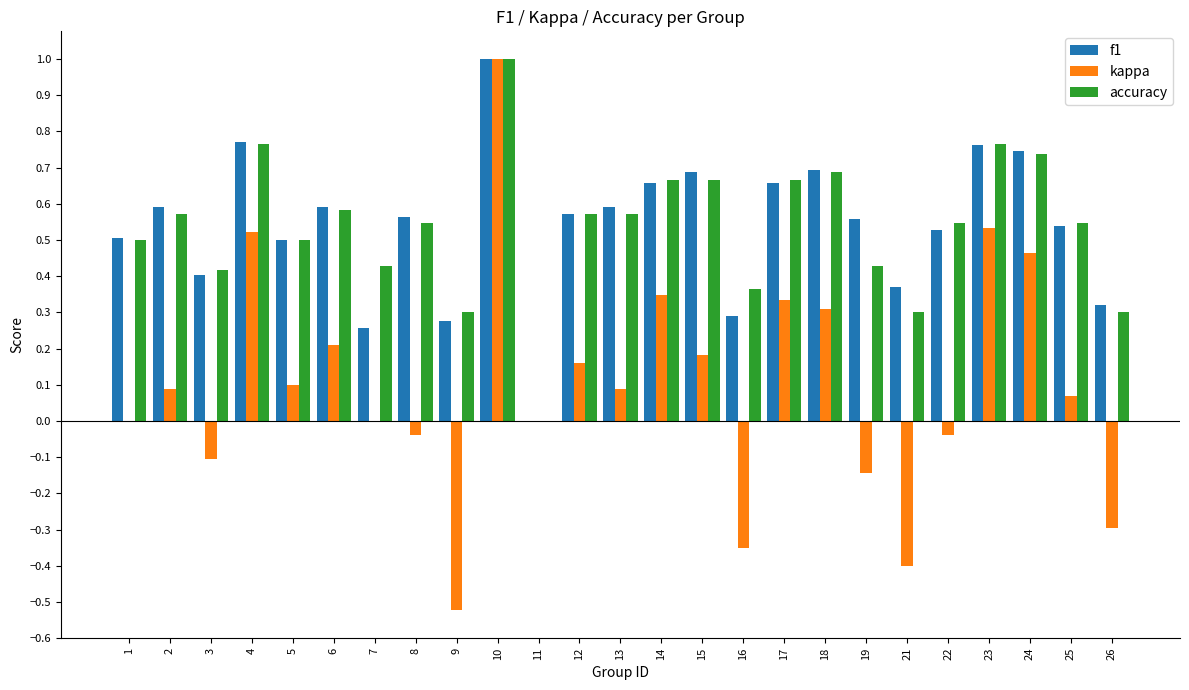

At which category is the sum across all series the highest?

10